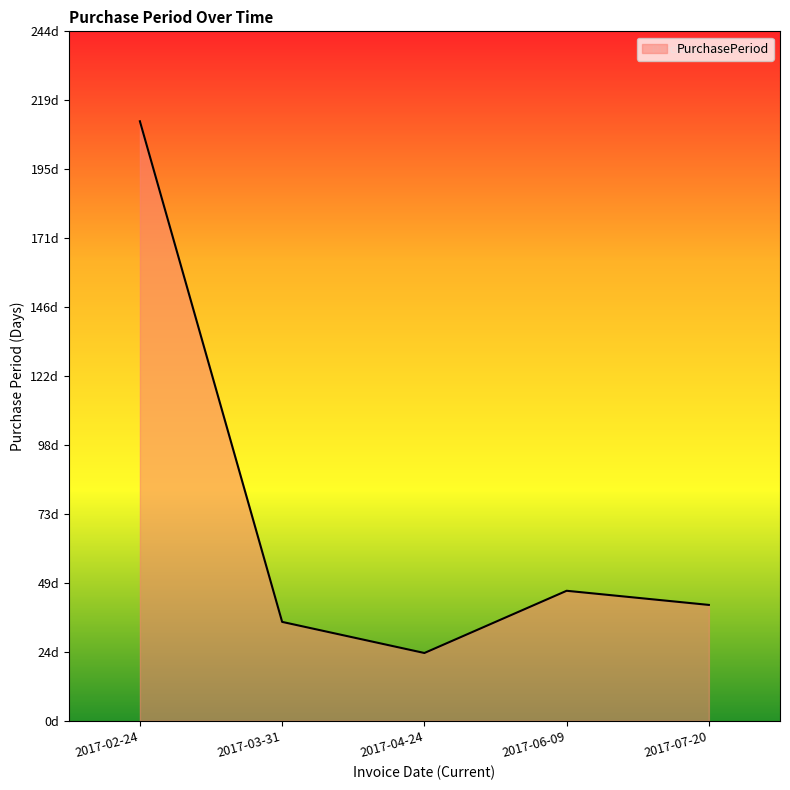

Rank the categories by value from highest to lowest.

2017-02-24, 2017-06-09, 2017-07-20, 2017-03-31, 2017-04-24